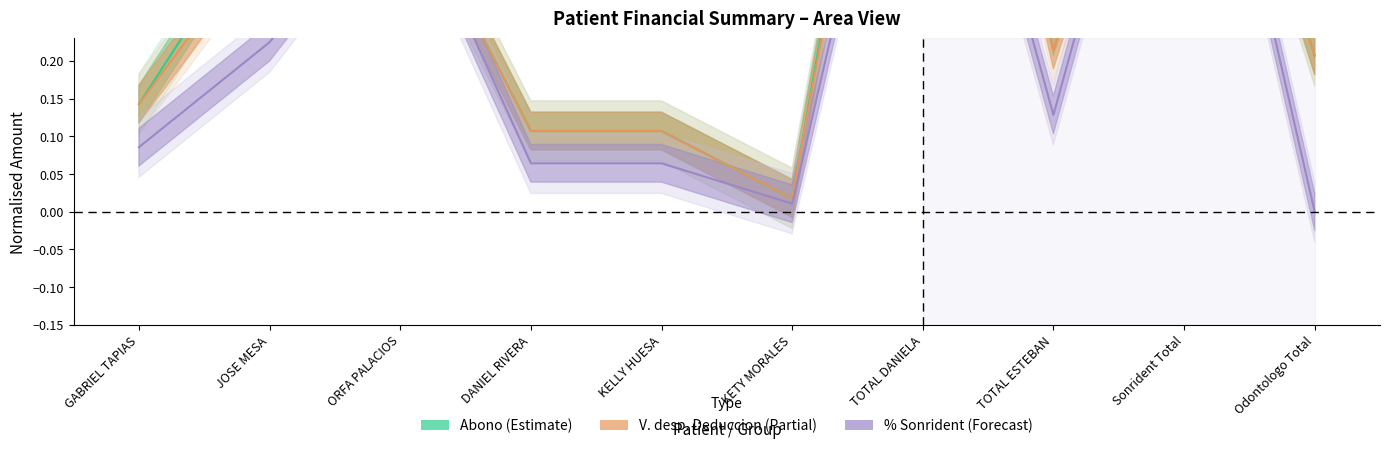

Reading right to left, transcribe all the data shown in this chart.

Abono: Odontologo Total=0.2	Sonrident Total=0.8	TOTAL ESTEBAN=0.2	TOTAL DANIELA=1.0	KETY MORALES=0.0	KELLY HUESA=0.1	DANIEL RIVERA=0.1	ORFA PALACIOS=0.4	JOSE MESA=0.4	GABRIEL TAPIAS=0.1
V. despues de deduccion: Odontologo Total=0.2	Sonrident Total=0.8	TOTAL ESTEBAN=0.2	TOTAL DANIELA=1.0	KETY MORALES=0.0	KELLY HUESA=0.1	DANIEL RIVERA=0.1	ORFA PALACIOS=0.4	JOSE MESA=0.4	GABRIEL TAPIAS=0.1
% Sonrident: Odontologo Total=0.0	Sonrident Total=0.8	TOTAL ESTEBAN=0.1	TOTAL DANIELA=0.8	KETY MORALES=0.0	KELLY HUESA=0.1	DANIEL RIVERA=0.1	ORFA PALACIOS=0.4	JOSE MESA=0.2	GABRIEL TAPIAS=0.1